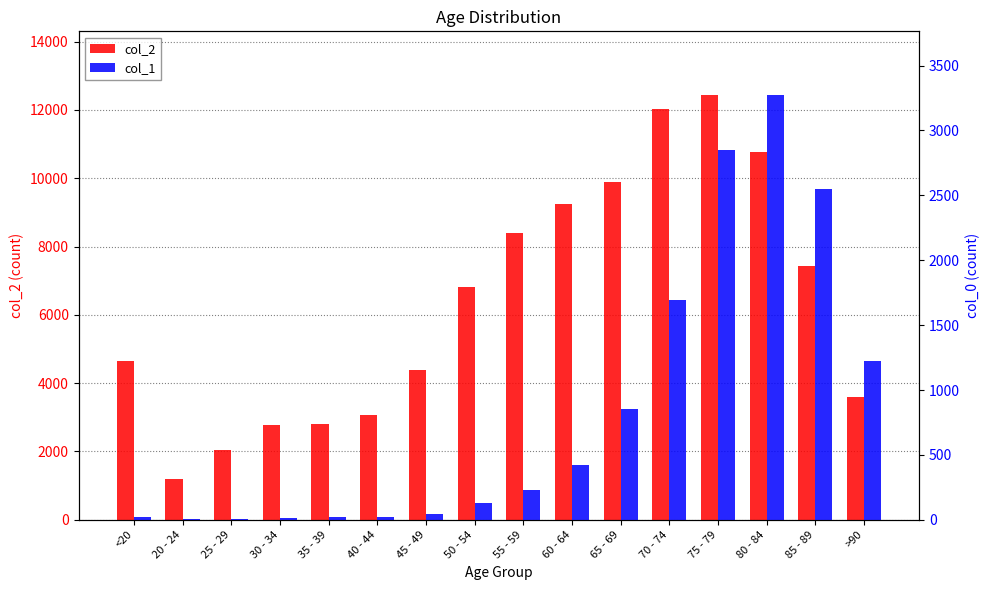

What is the difference between the col_2 values at 35 - 39 and 45 - 49?

1582